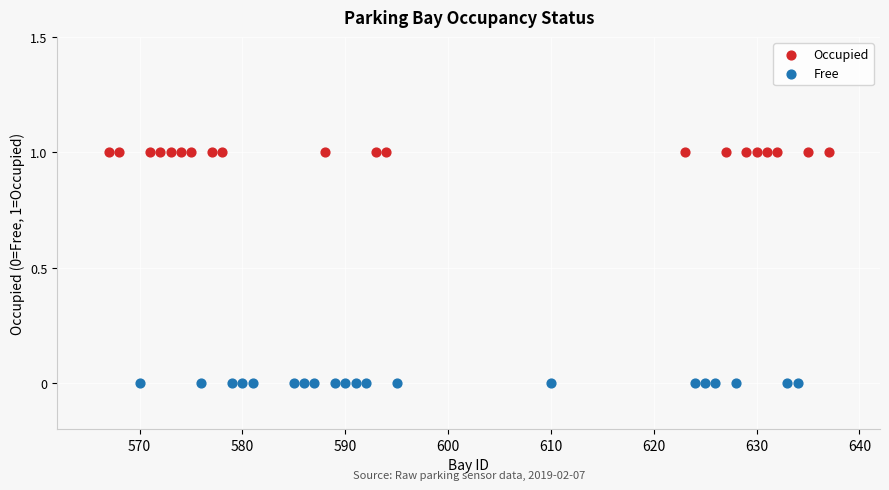

Which series contains the highest Y value?

Occupied